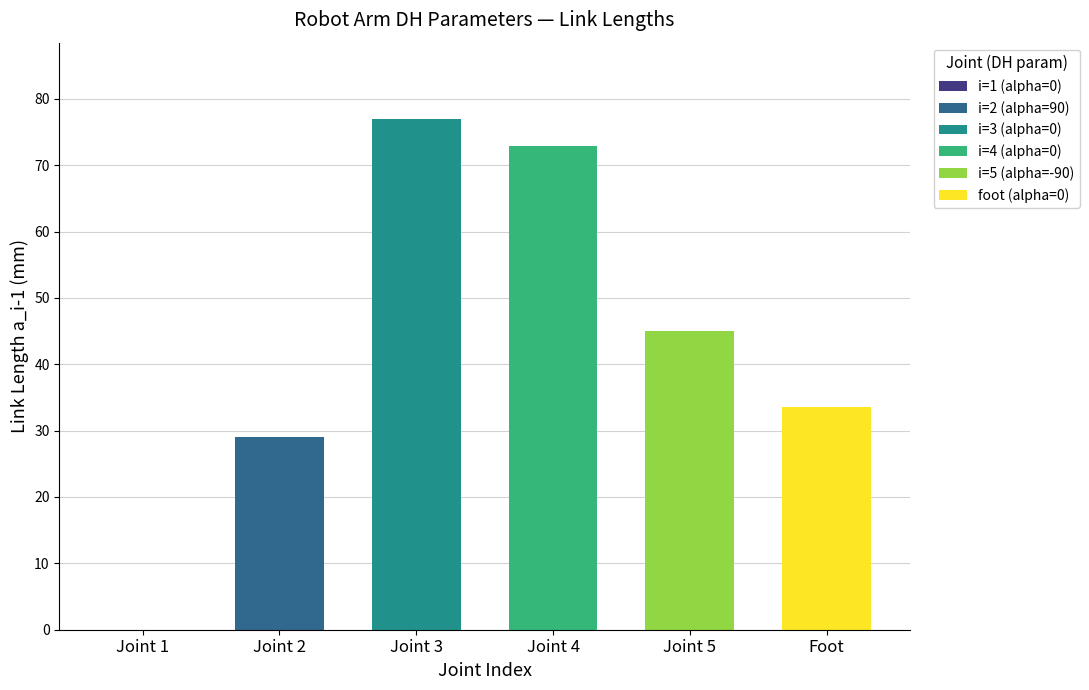

List the labels in order of value, largest first.

Joint 3, Joint 4, Joint 5, Foot, Joint 2, Joint 1